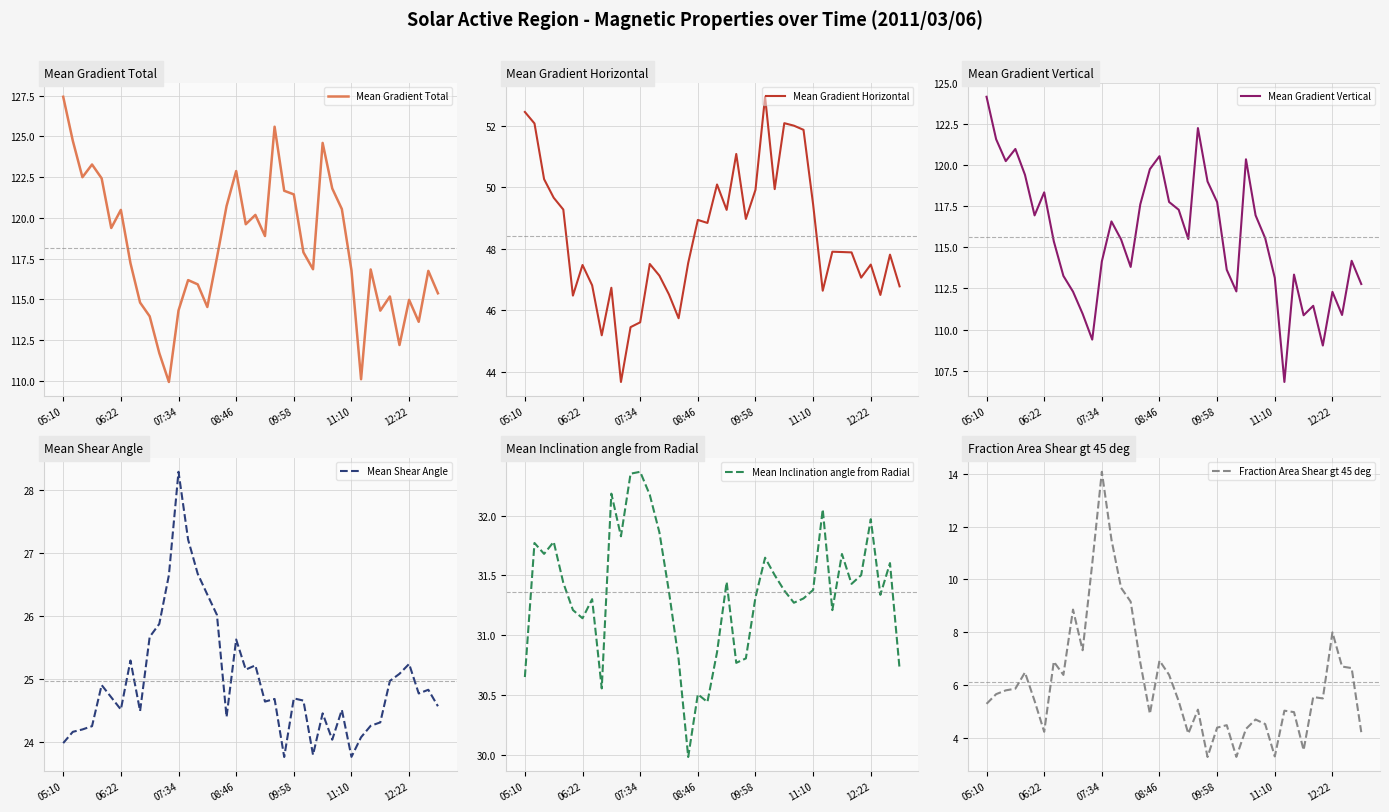

Which series has the largest total across all categories?

Mean Gradient Total